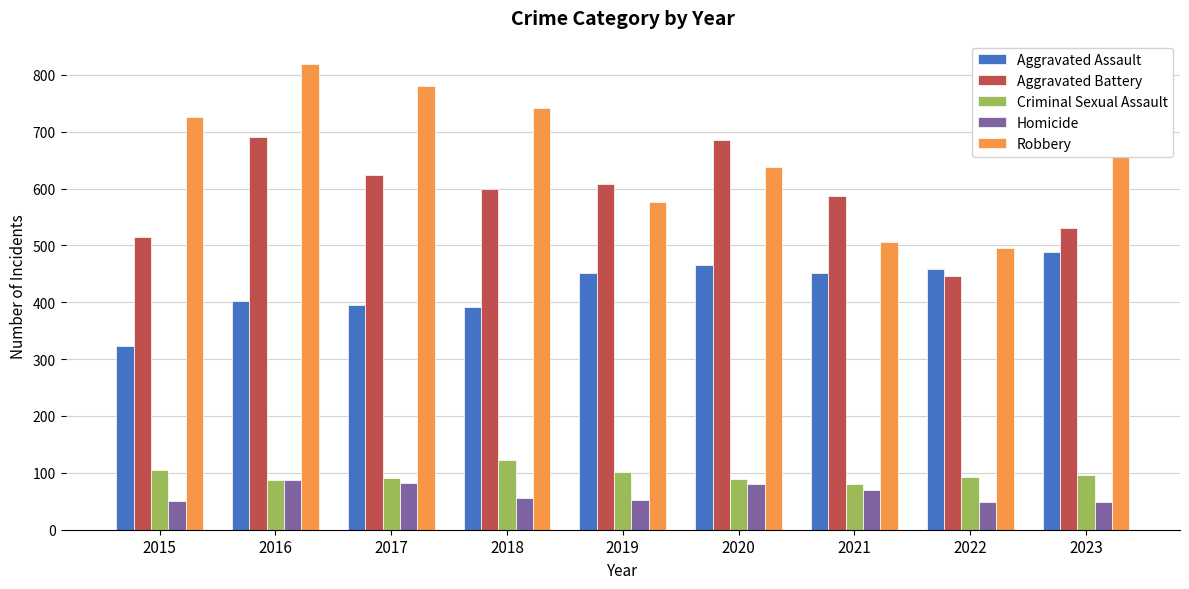

What are all the series names shown in the legend?

Aggravated Assault, Aggravated Battery, Criminal Sexual Assault, Homicide, Robbery